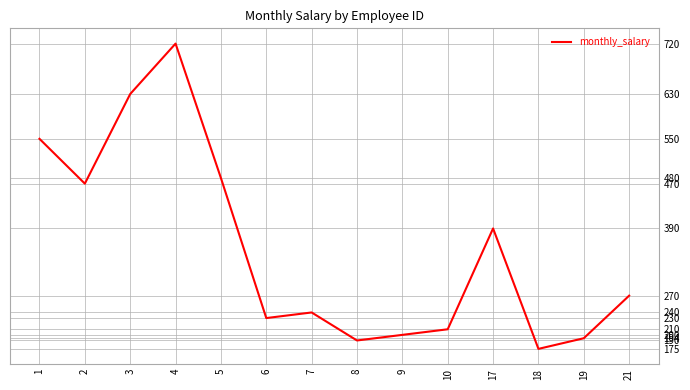

What is the difference between the values at 18 and 8?

15